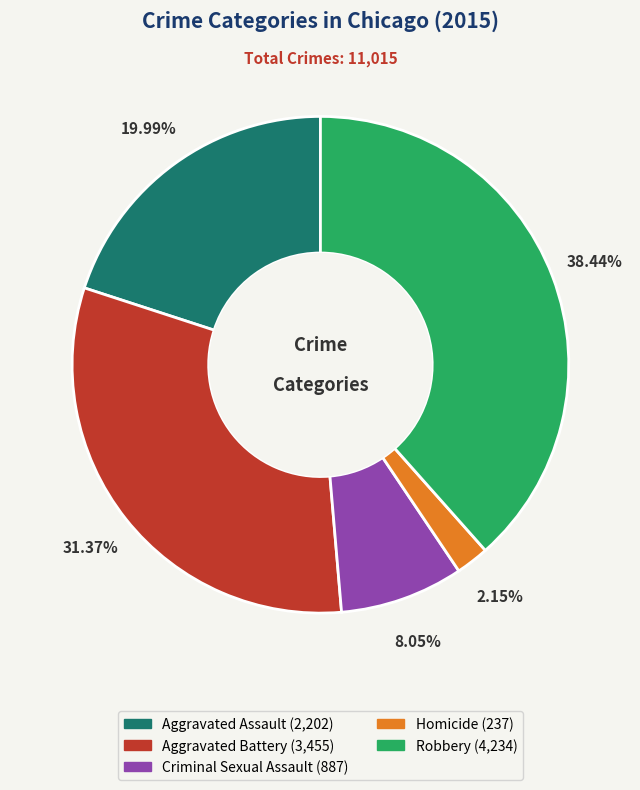

To the nearest percent, what portion does Robbery represent?

38%